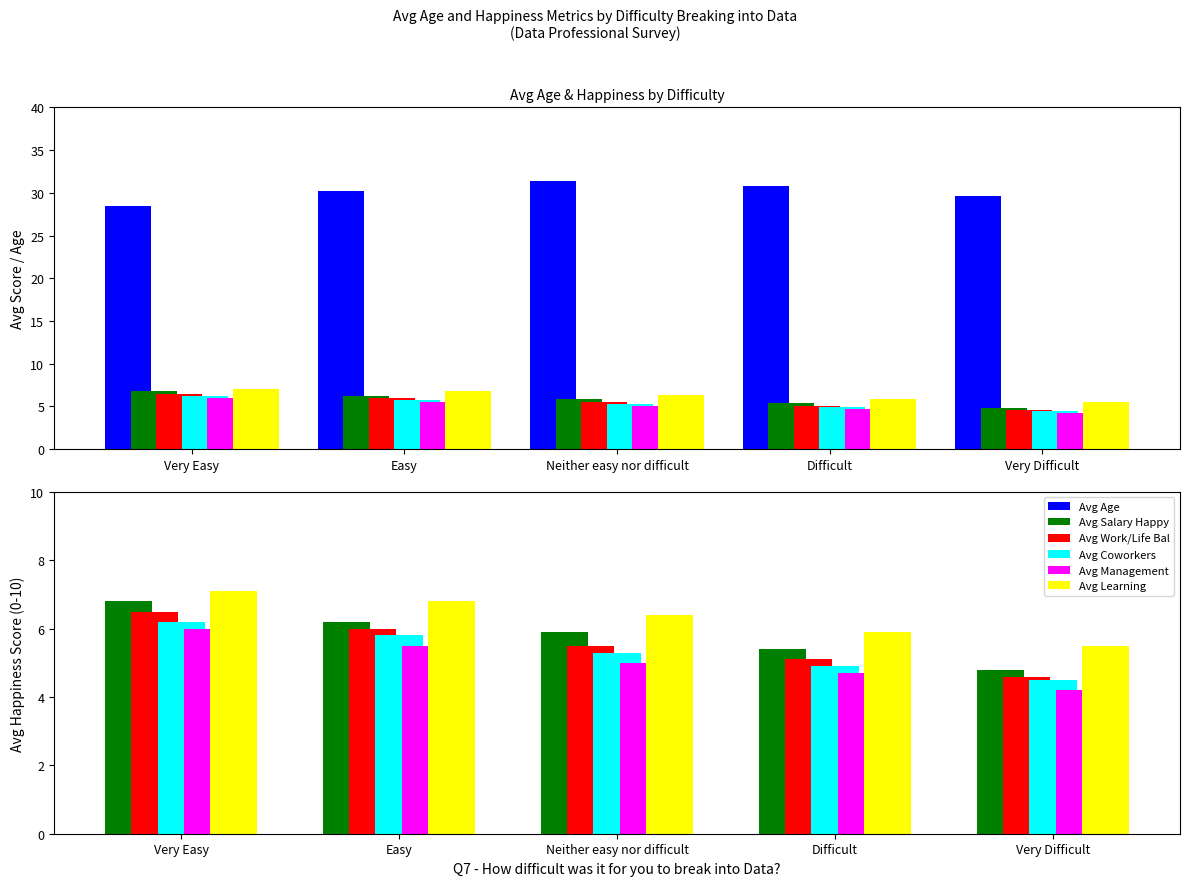

What is the label of the 3rd bar from the left?

Neither easy nor difficult